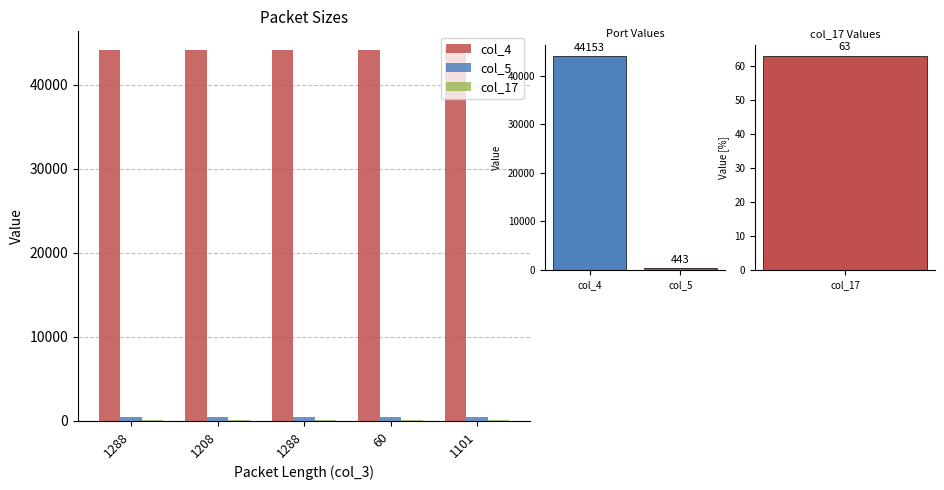

The value of col_5 at 1208 is 443. True or false?

True